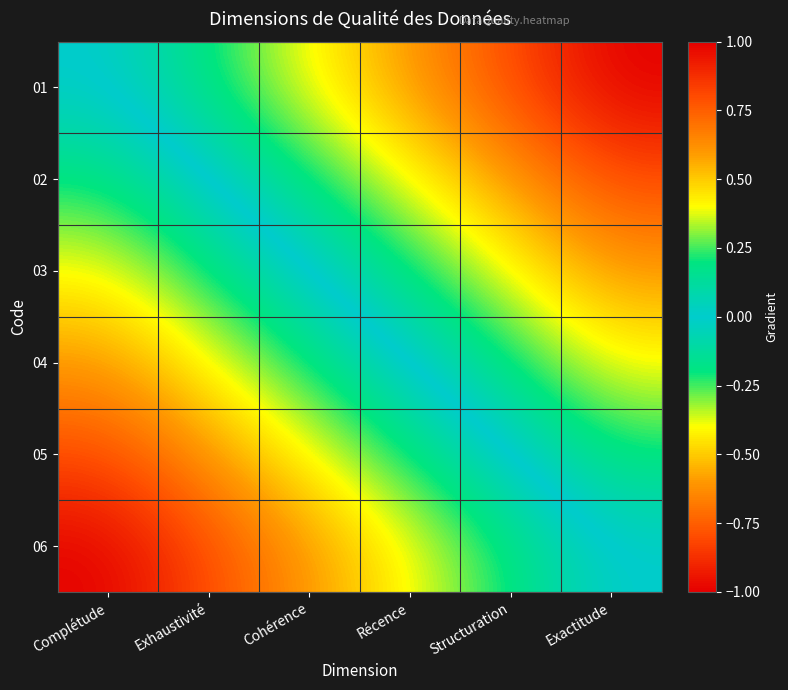

List the series in order of their overall mean, highest first.

01, 02, 03, 04, 05, 06